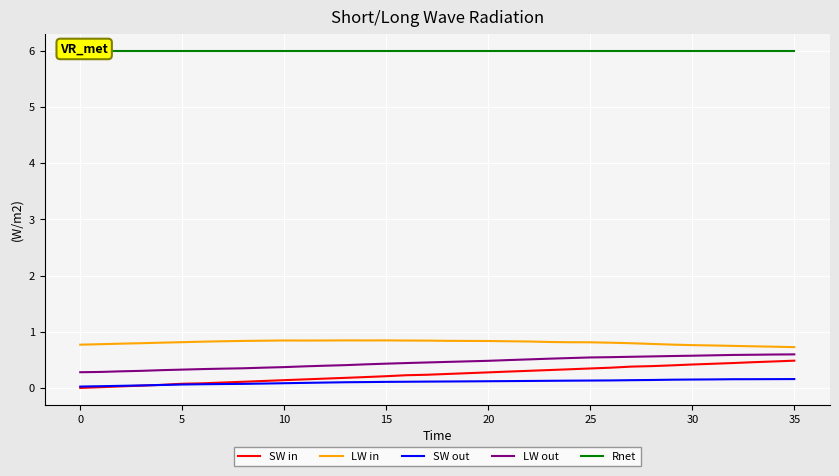

At 30, list the series in order from smallest to largest.

SW out, SW in, LW out, LW in, Rnet